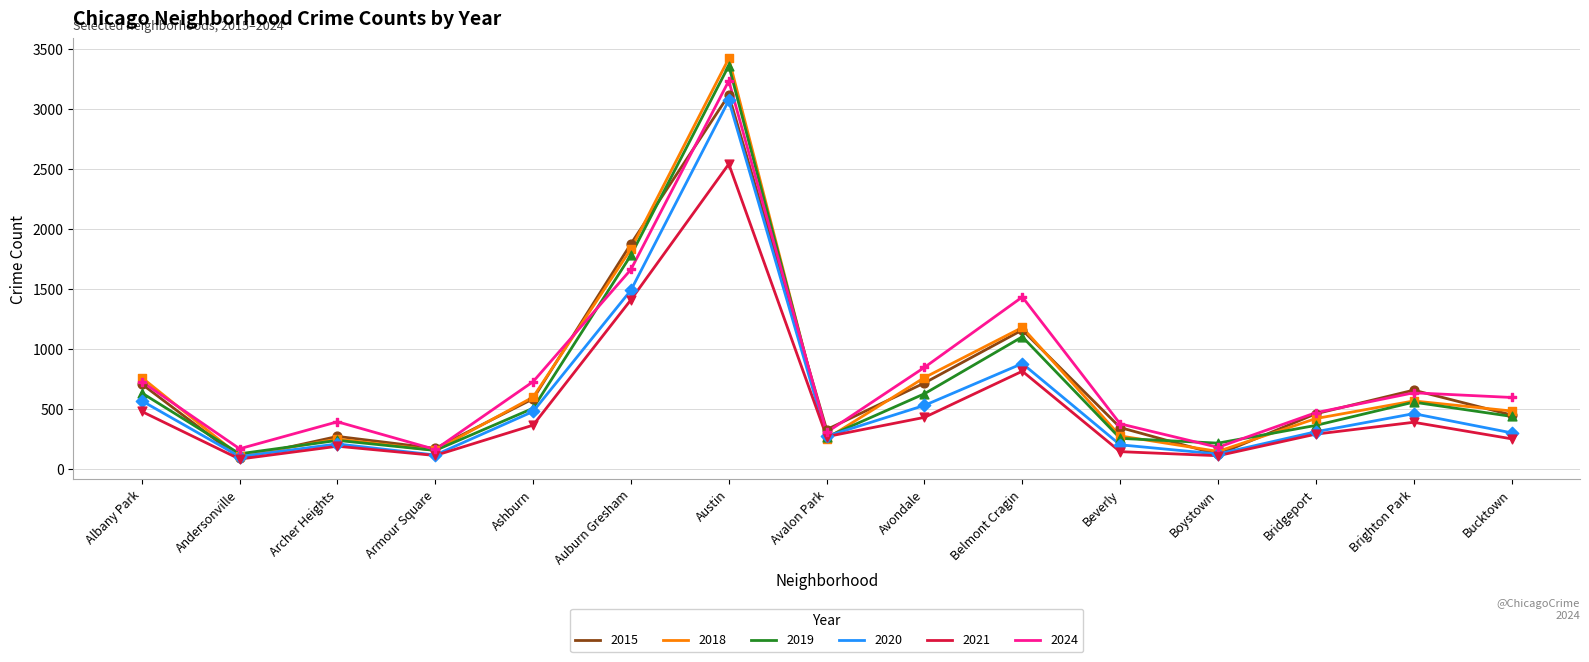

Which series has the largest total across all categories?

2024